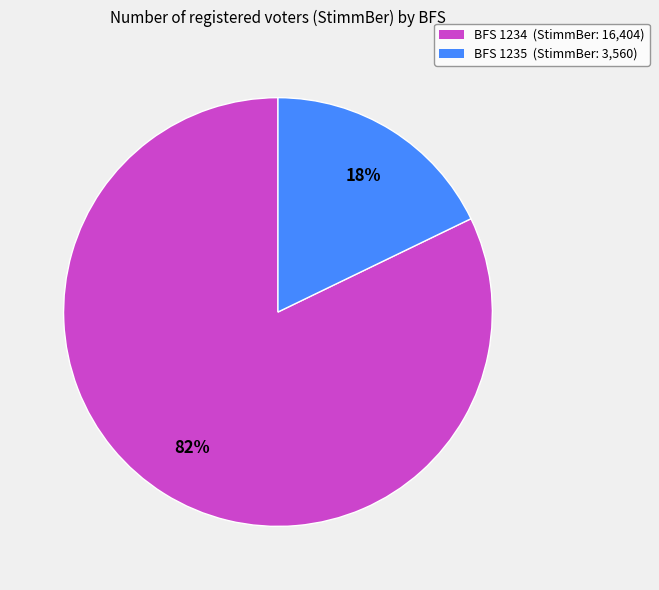

To the nearest percent, what is the difference between the largest and smallest slice percentages?

64%